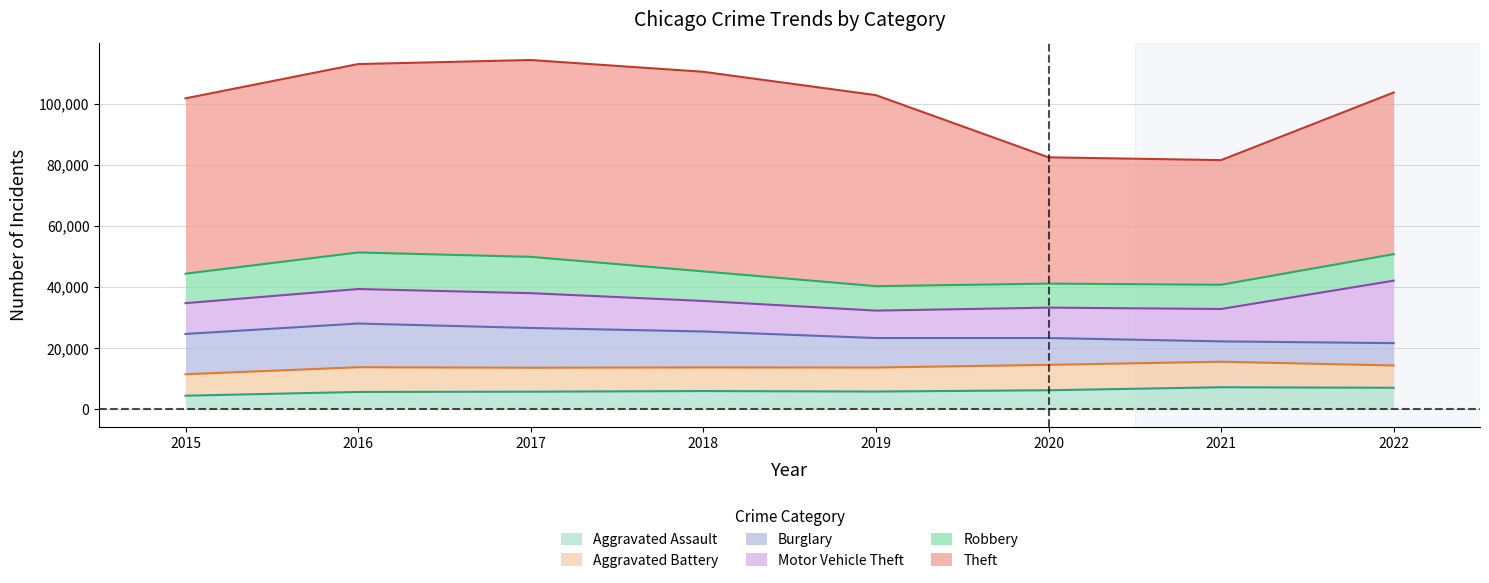

Reading left to right, extract all data points from this chart.

Aggravated Assault: 4480	5712	5793	6001	5840	6263	7243	7076
Aggravated Battery: 7018	8085	7845	7735	7857	8319	8347	7294
Burglary: 13184	14289	13001	11746	9639	8756	6658	7302
Motor Vehicle Theft: 10068	11286	11380	9983	8977	9952	10595	20440
Robbery: 9638	11960	11880	9679	7994	7856	7920	8663
Theft: 57350	61618	64380	65284	62484	41307	40770	52877